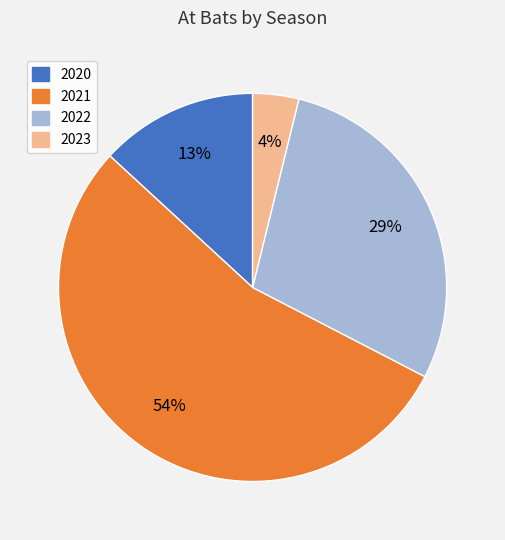

To the nearest percent, what is the average slice percentage?

25%